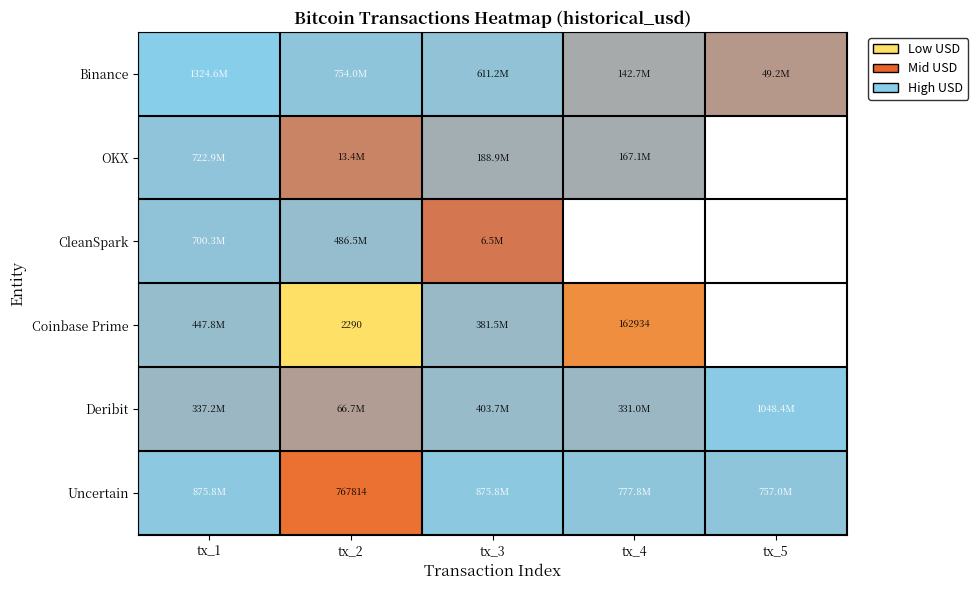

Where does the Deribit series first go above 337150800?

tx_3